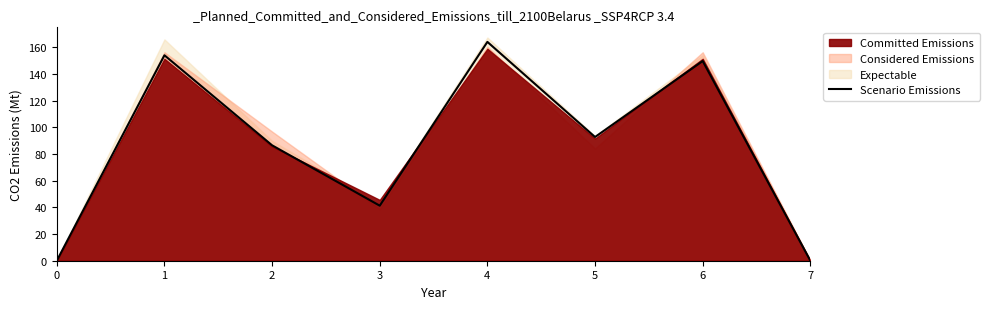

At which category does the chart reach its peak across all series?

4